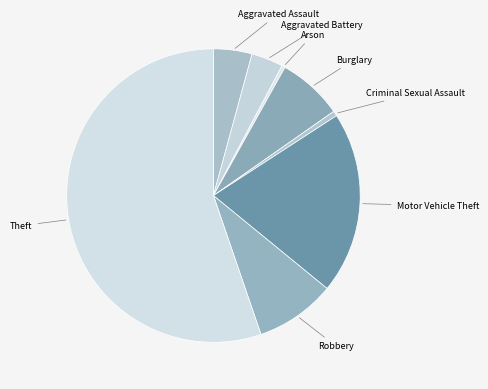

How many slices are in this pie chart?

8